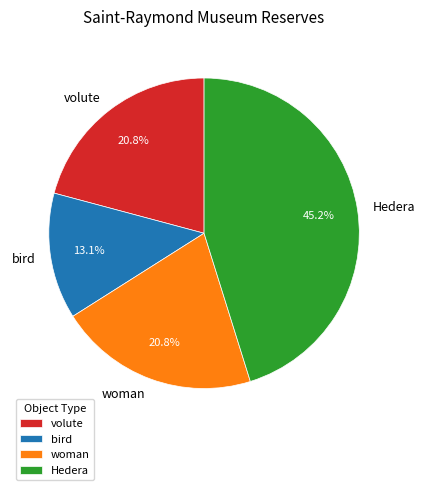

To the nearest percent, what percentage of the pie is bird?

13%